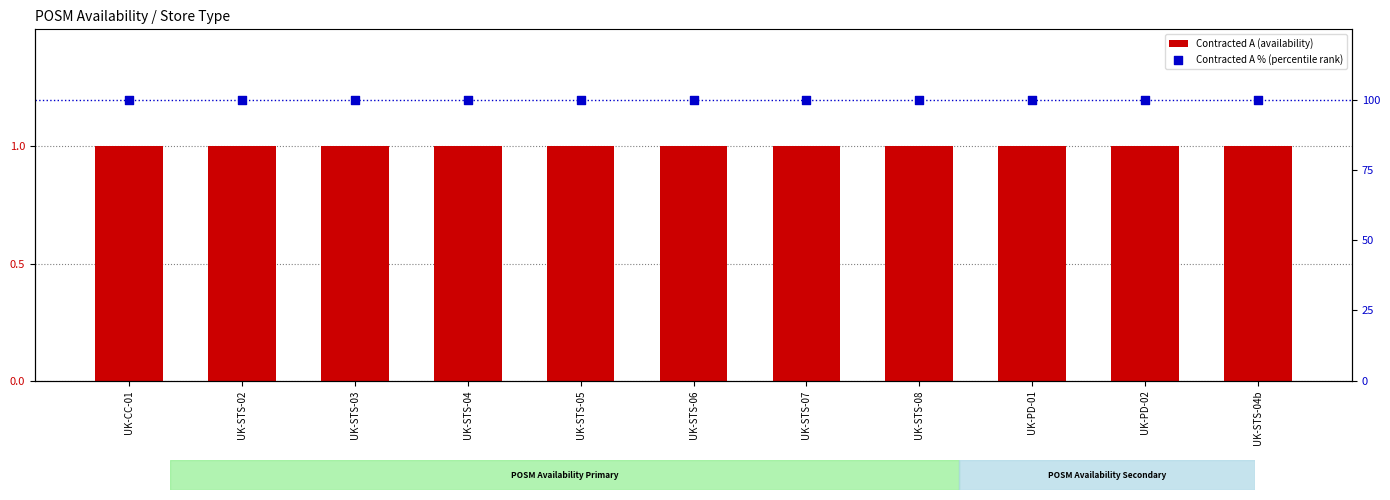

What is the total value across all series at UK-STS-06?

101